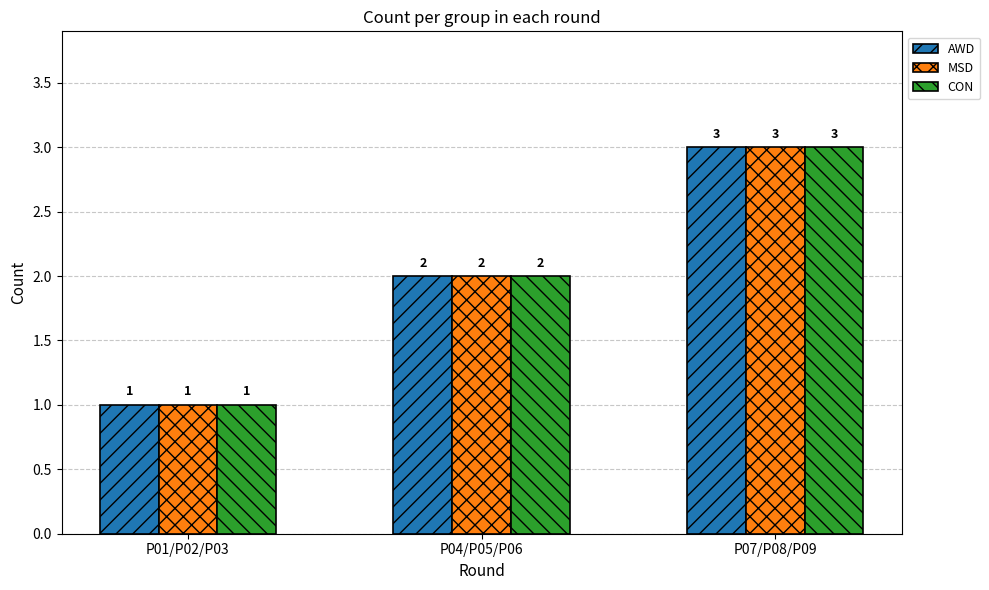

Does the chart contain any negative values?

No